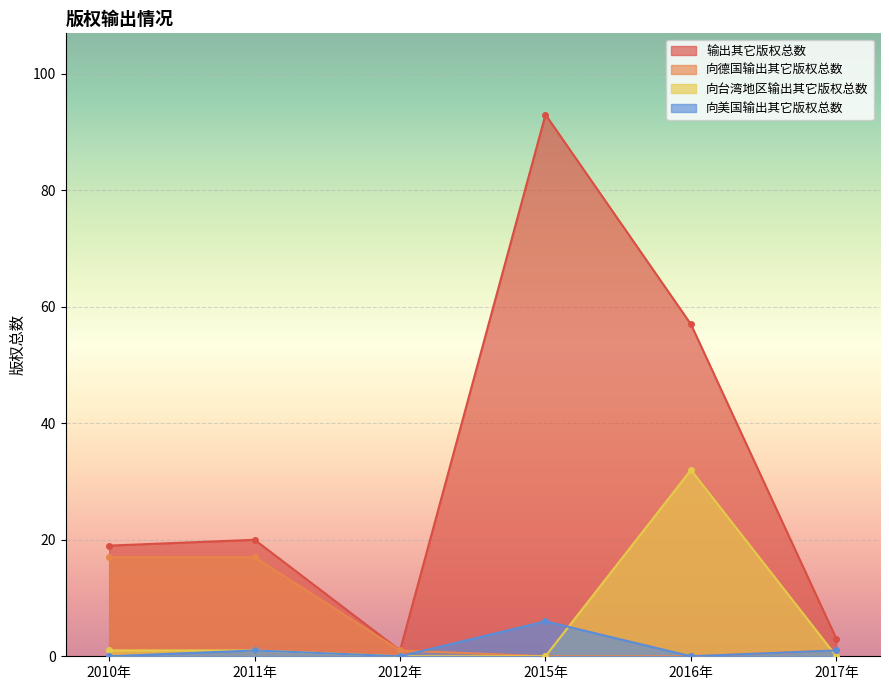

What is the difference between the highest and lowest values at 2016年?

57